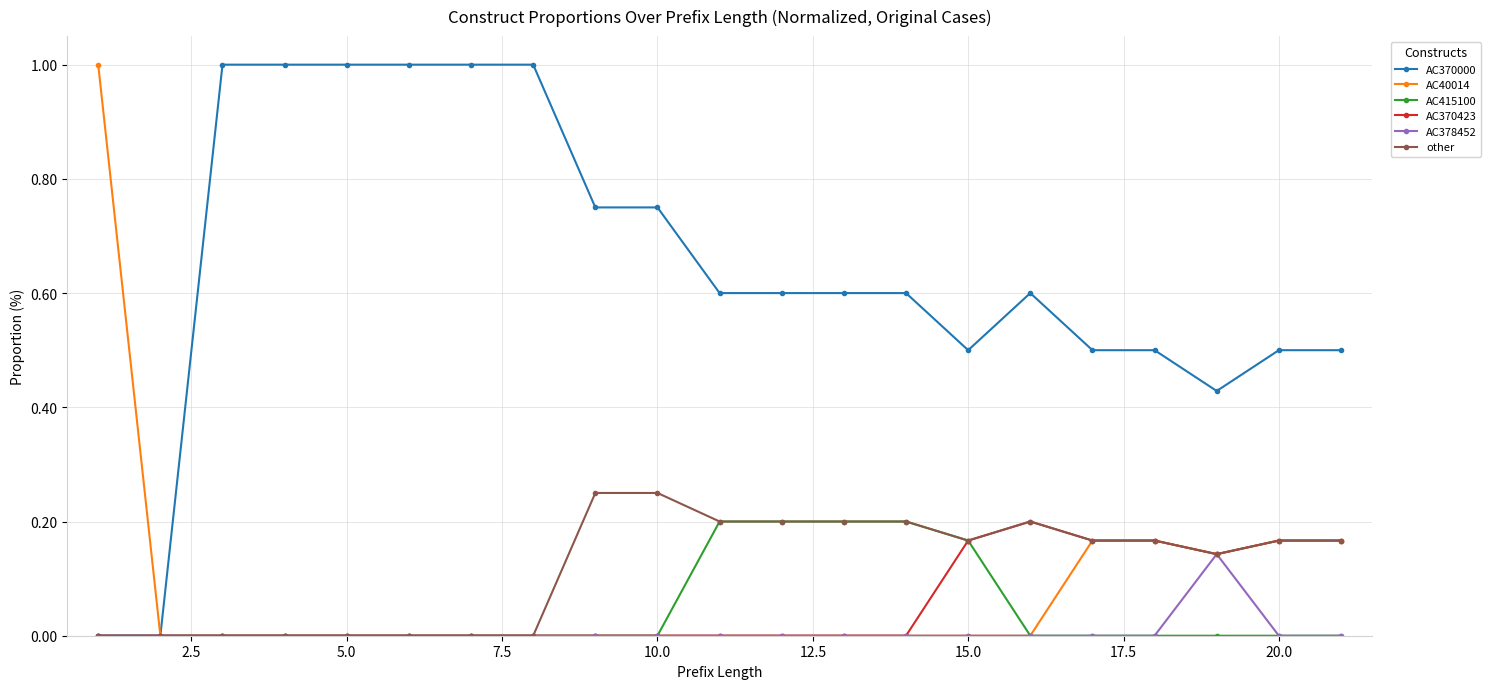

How many series are shown in this chart?

6